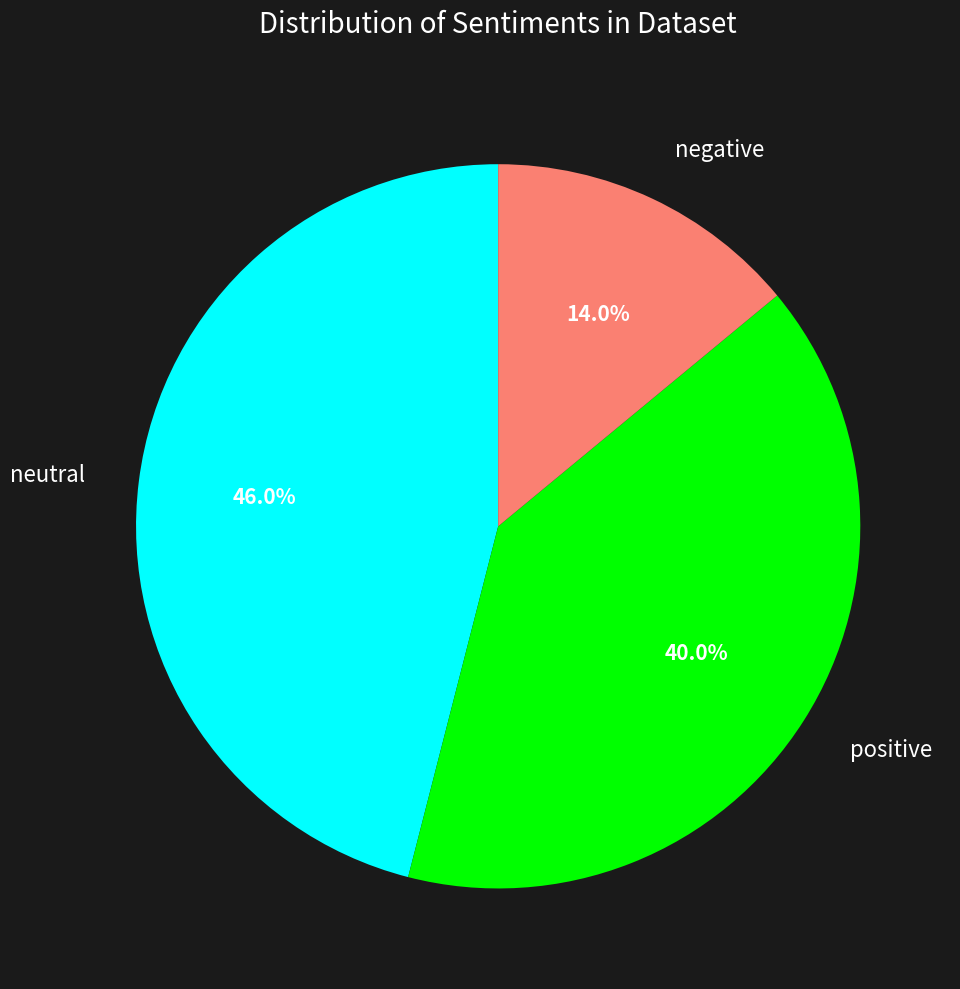

Between neutral and negative, which is larger?

neutral